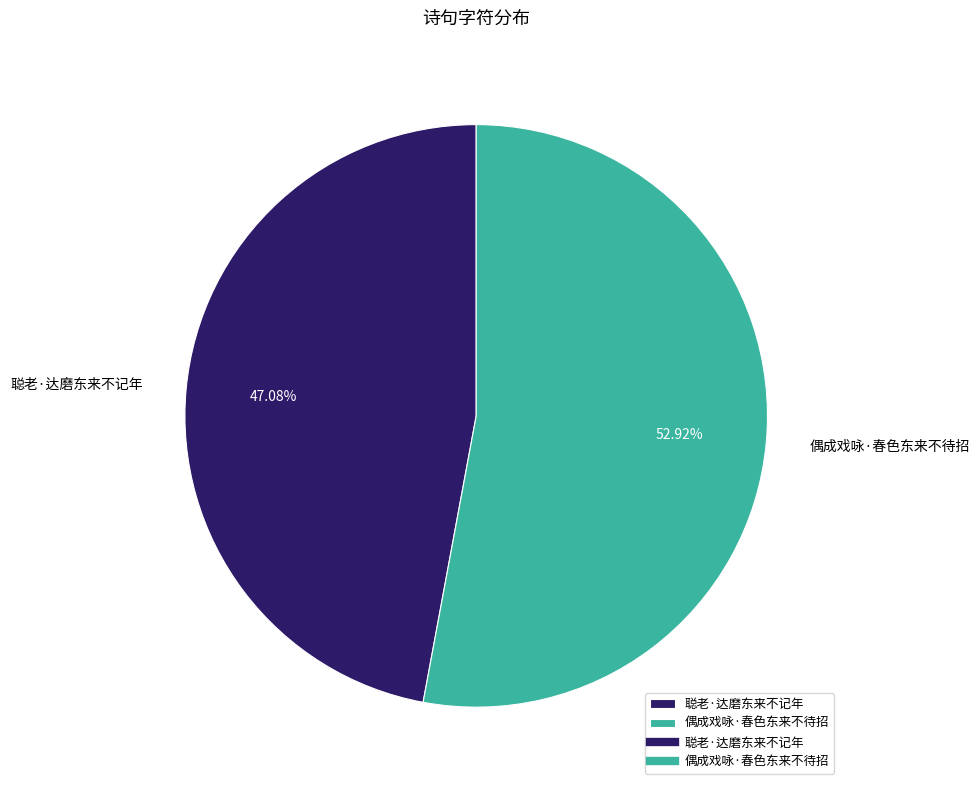

Between 聪老·达磨东来不记年 and 偶成戏咏·春色东来不待招, which is larger?

偶成戏咏·春色东来不待招